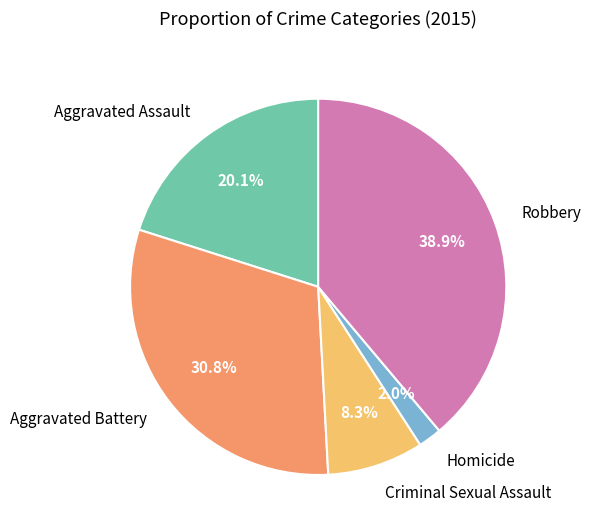

Which category has the biggest portion of the pie?

Robbery